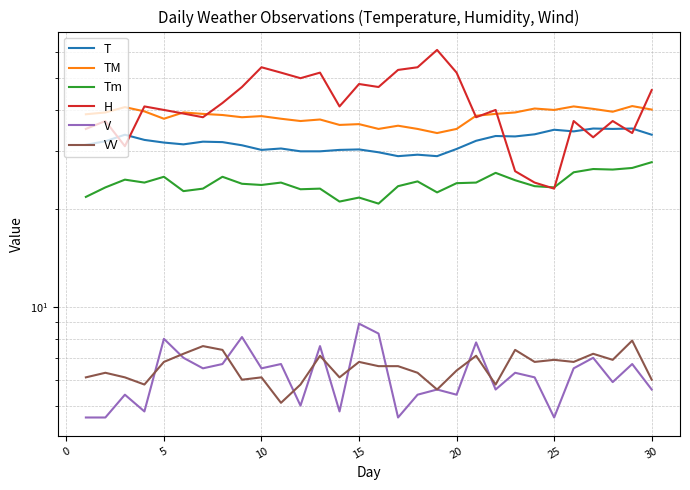

Is it true that H equals 16.4 at 20?

False